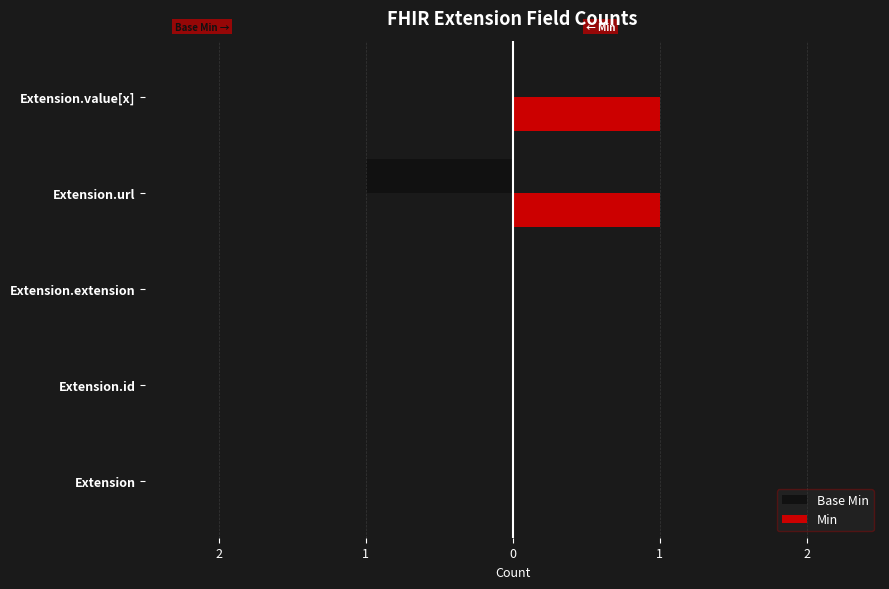

What are all the series names shown in the legend?

Base Min, Min